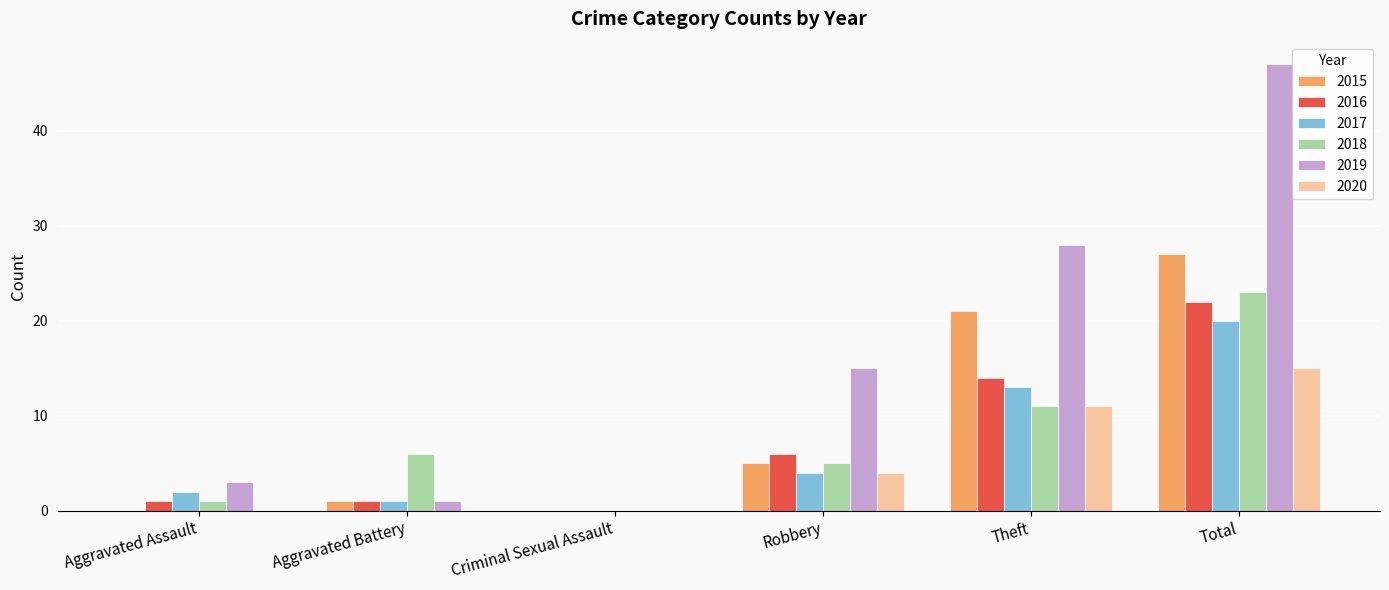

Is the value of 2017 at Aggravated Assault greater than the value of 2018 at Aggravated Assault?

Yes